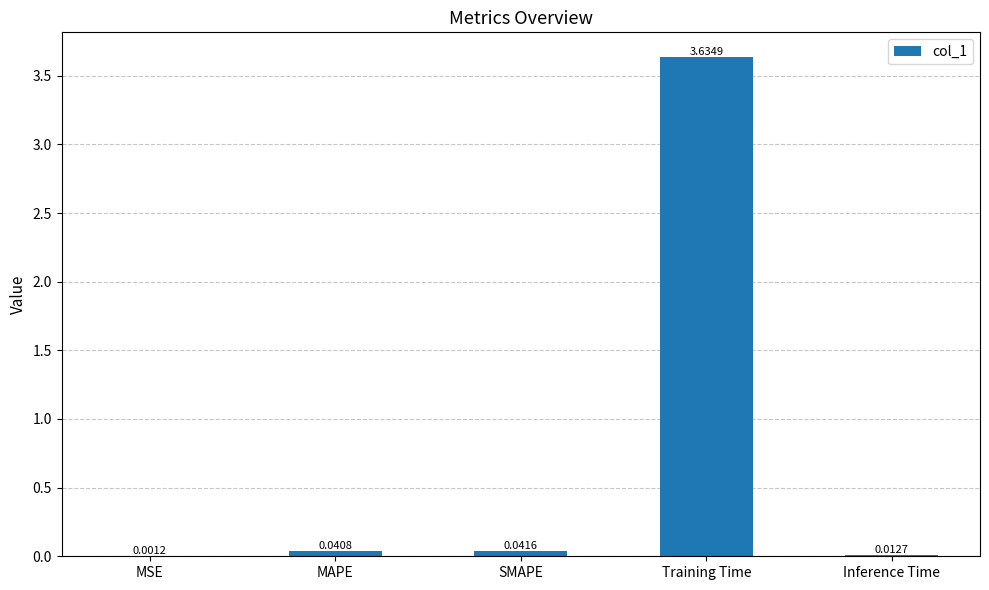

Which has a higher value, SMAPE or Training Time?

Training Time